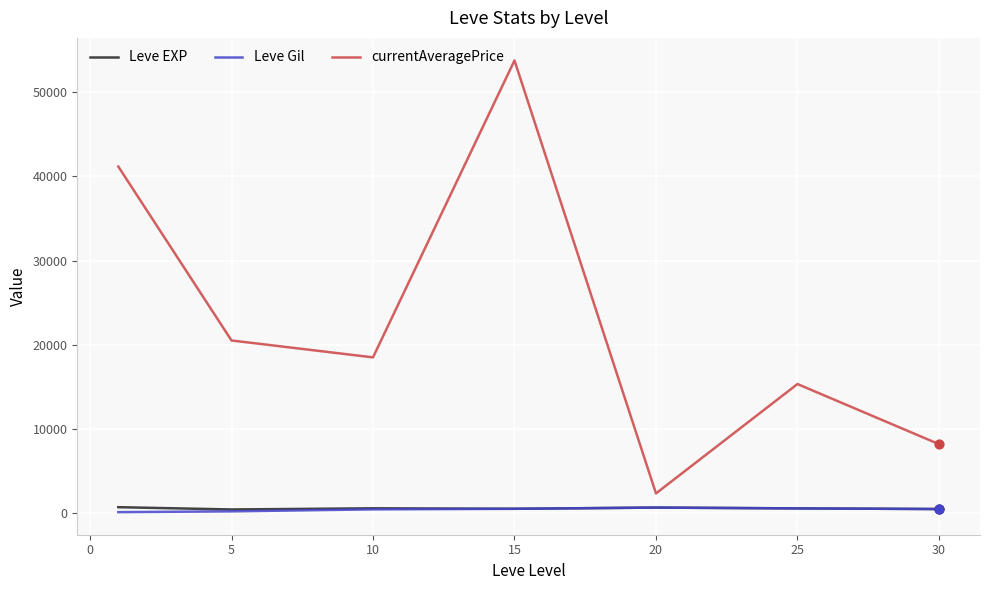

At how many categories does at least one series exceed 9221?

5